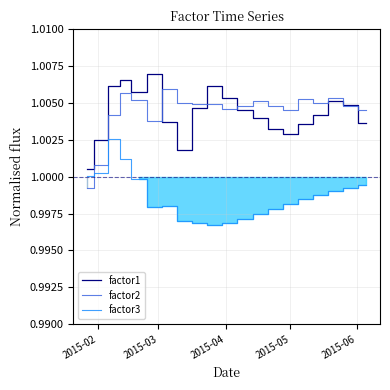

What are all the series names shown in the legend?

factor1, factor2, factor3